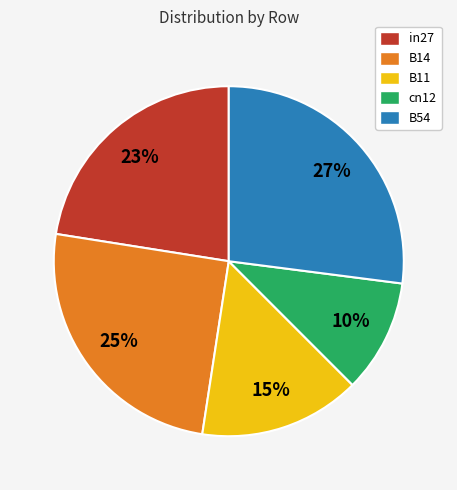

Rank the categories by value from lowest to highest.

cn12, B11, in27, B14, B54